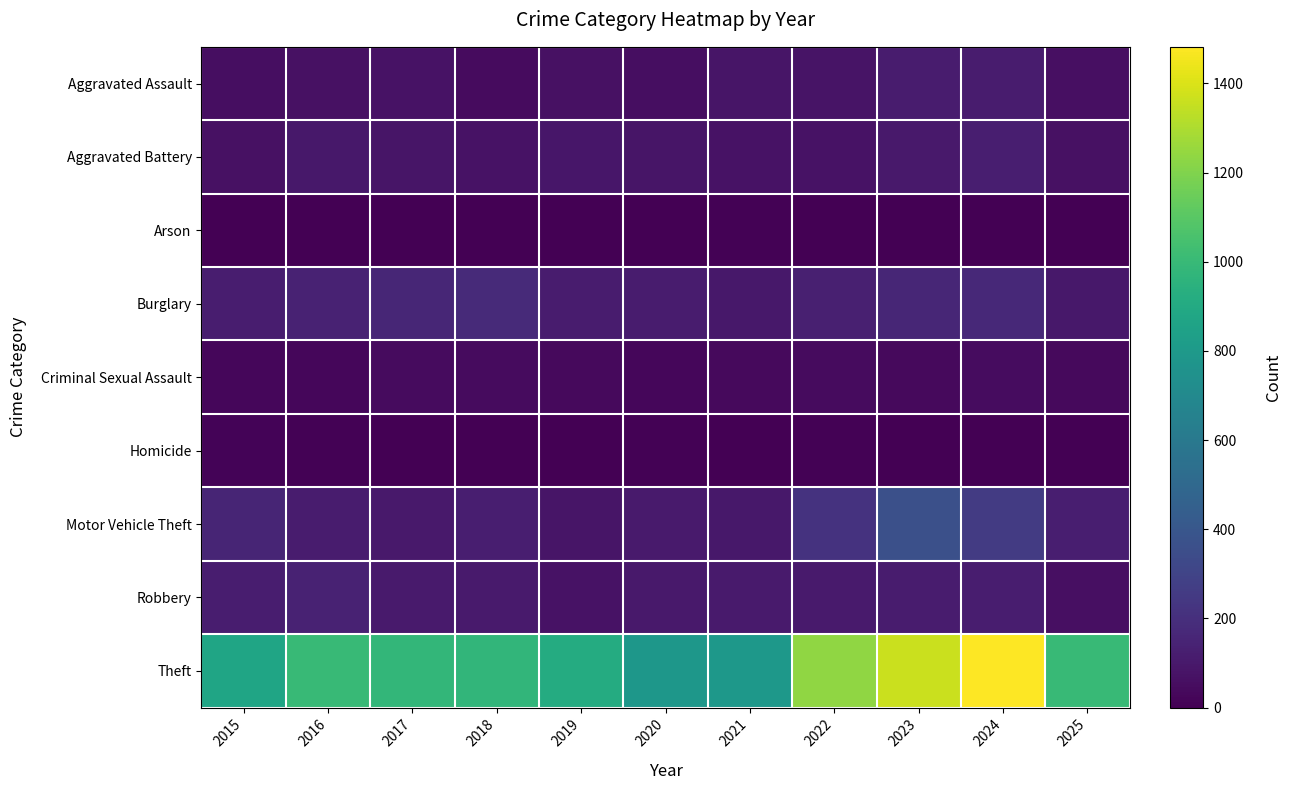

What is the total value across all series at 2020?

1278